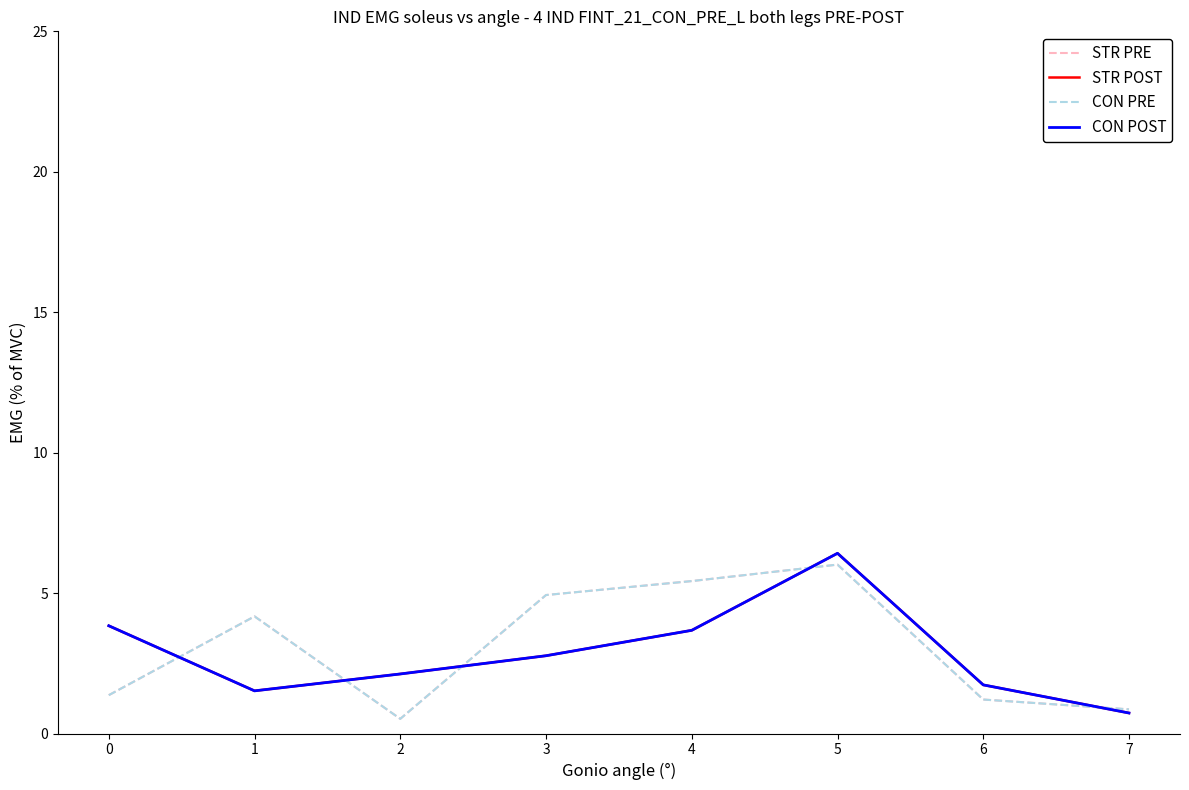

What is the minimum value shown in the chart?

0.5